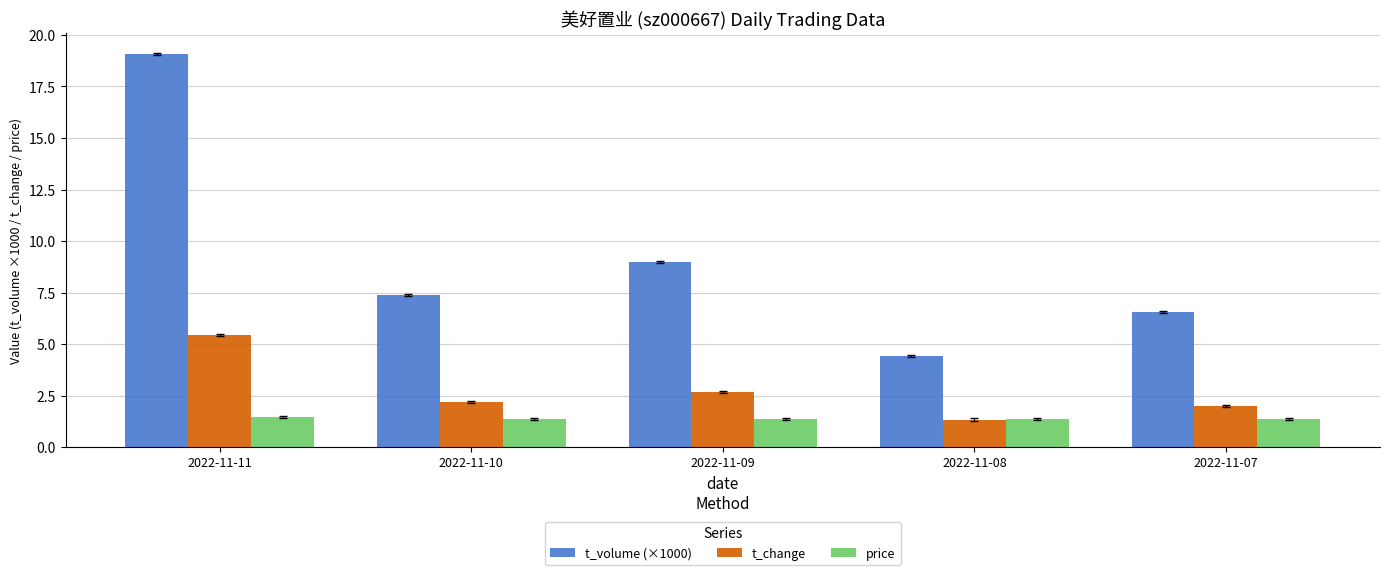

List the series in order of their peak value, highest first.

t_volume (×1000), t_change, price